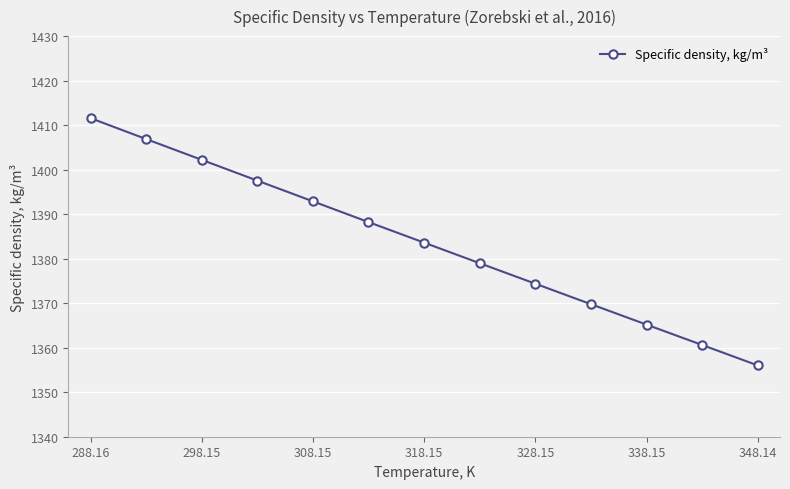

What is the smallest value displayed?

1356.0